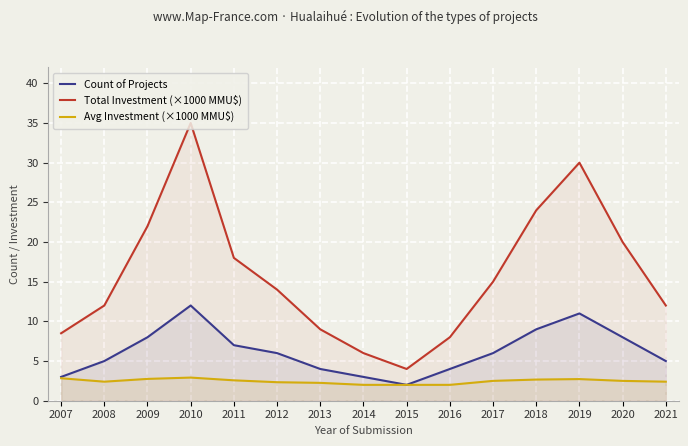

What is the difference between the Count of Projects values at 2019 and 2010?

1.0